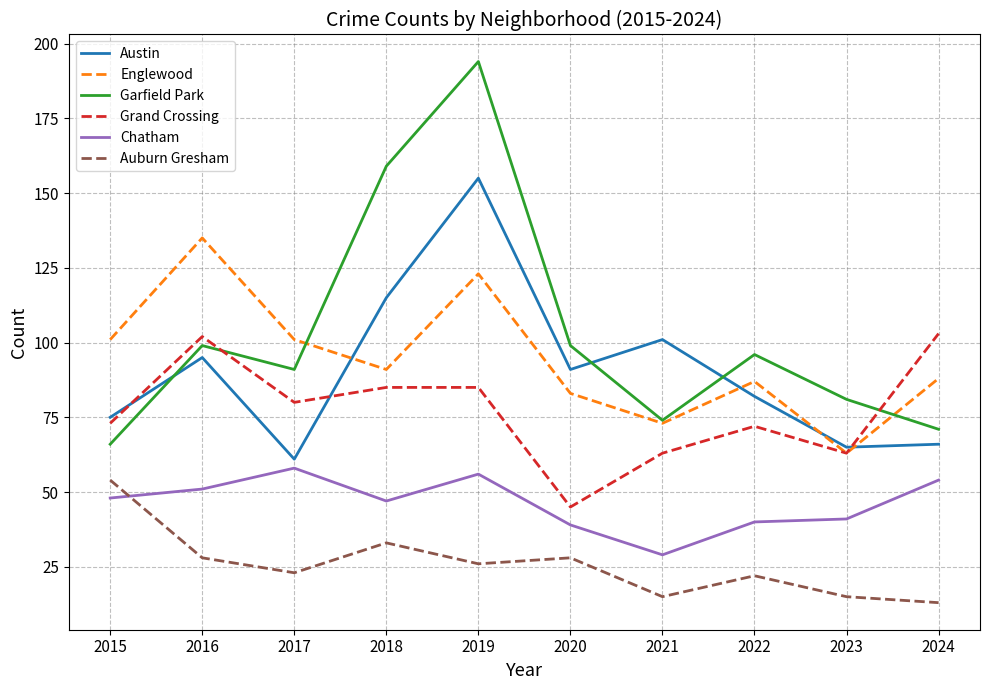

What is the sum of the Grand Crossing values at 2019 and 2020?

130